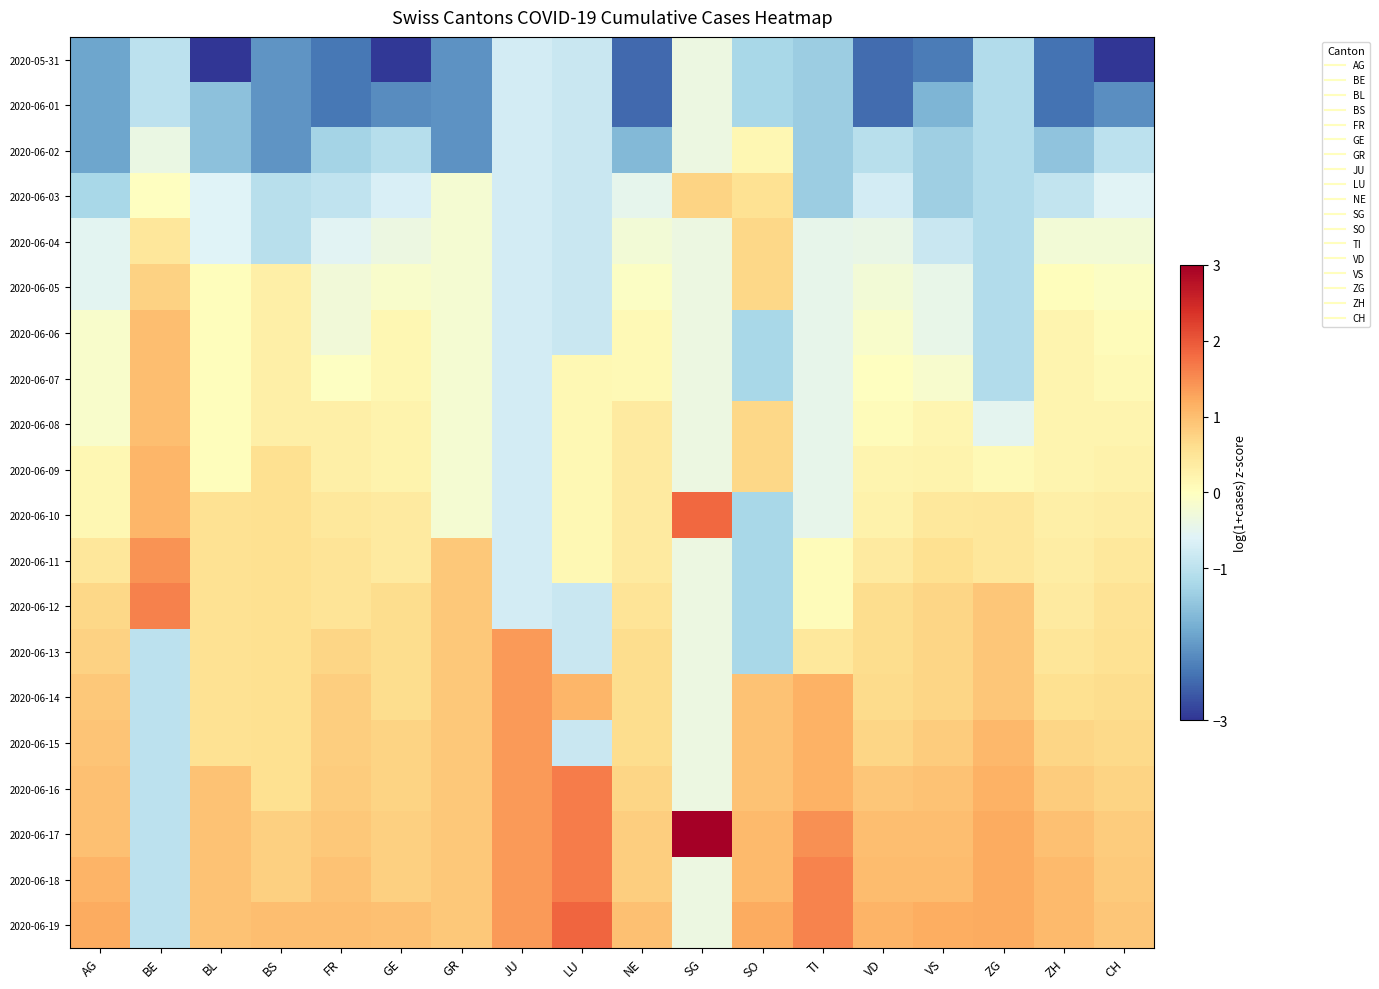

At which category is the sum across all series the highest?

BL